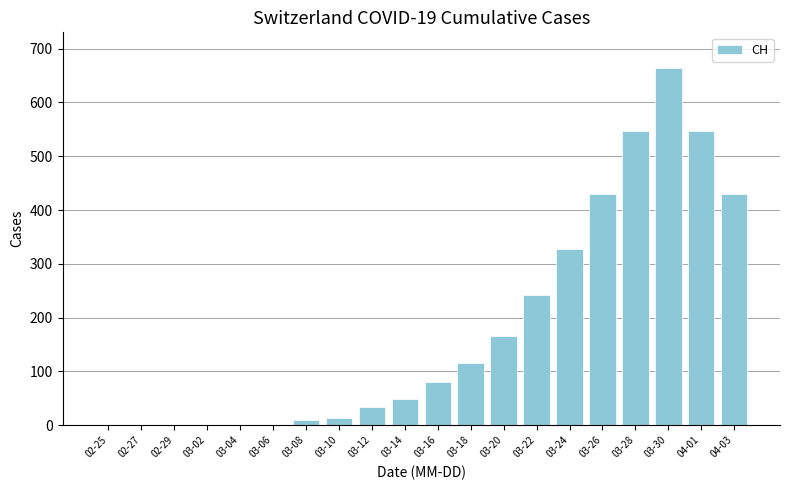

True or false: the data shows 81 at 03-16.

True